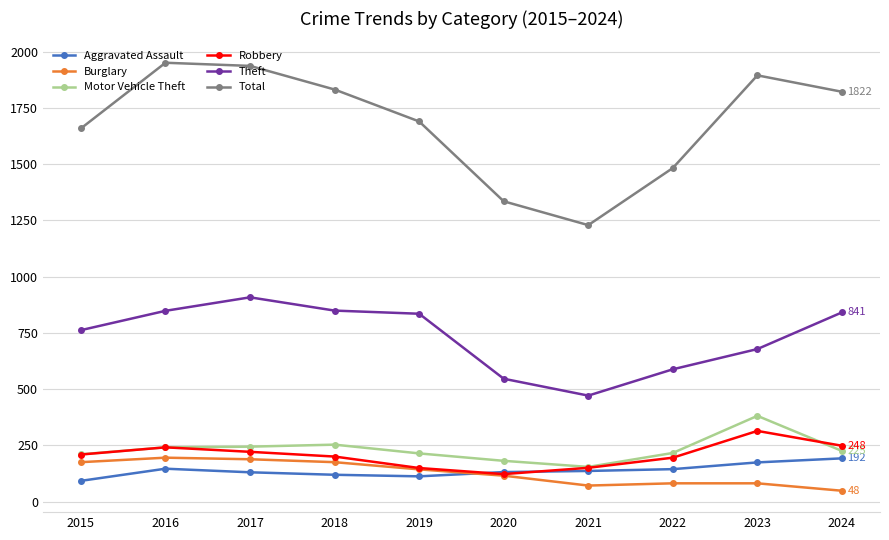

At which category does the chart reach its minimum across all series?

2024